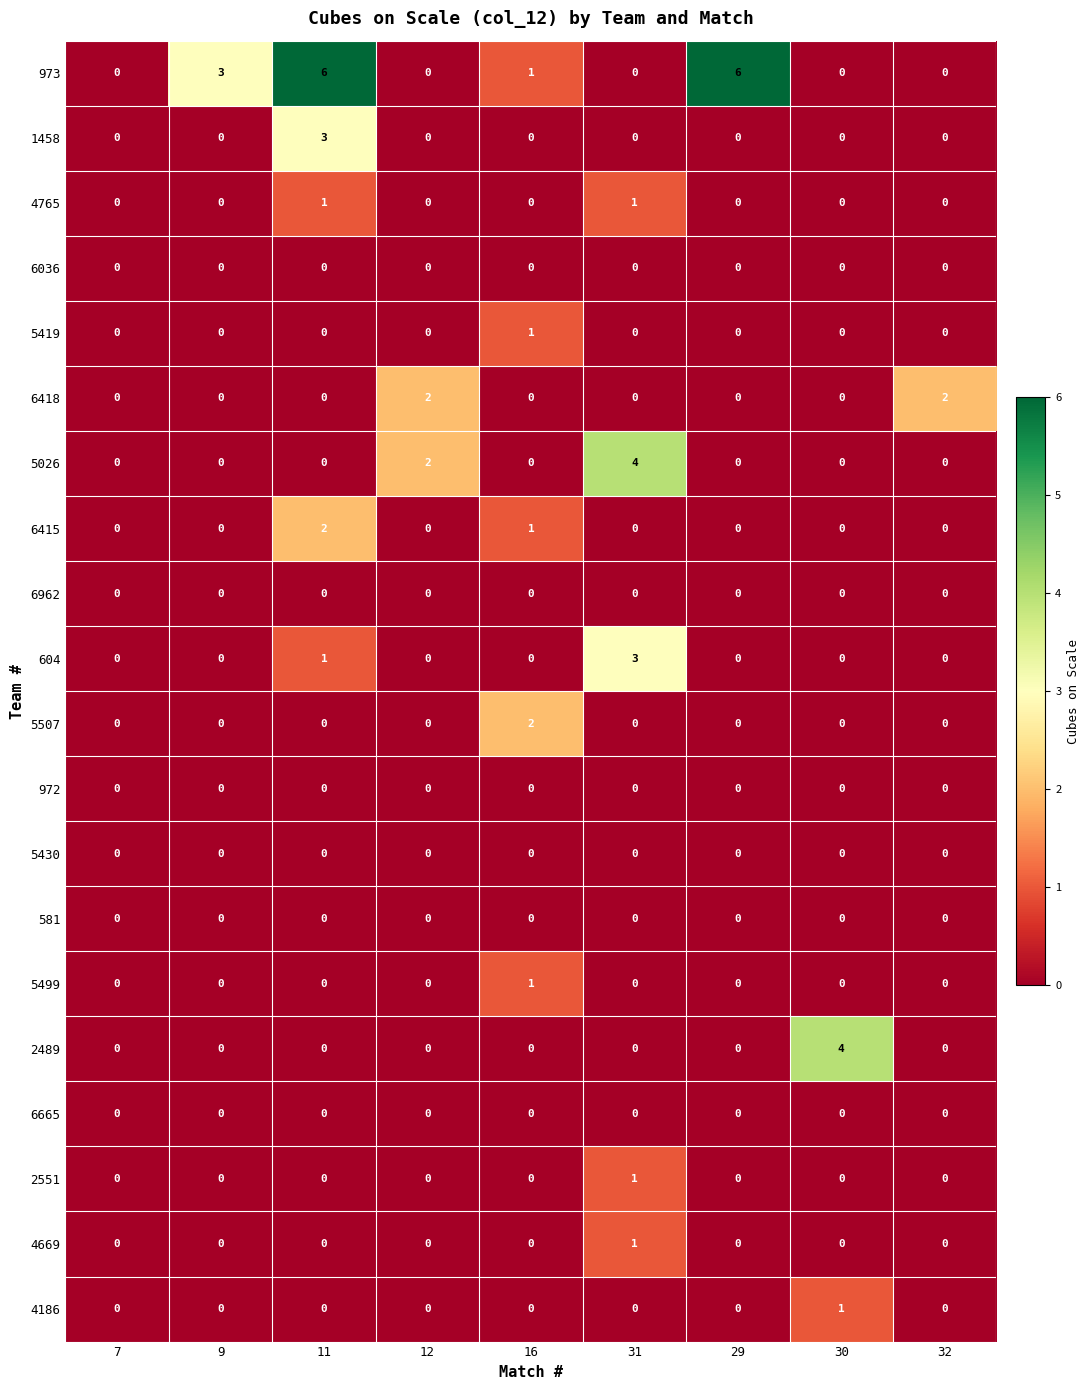

What is the difference between the maximum and minimum values in the 1458 series?

3